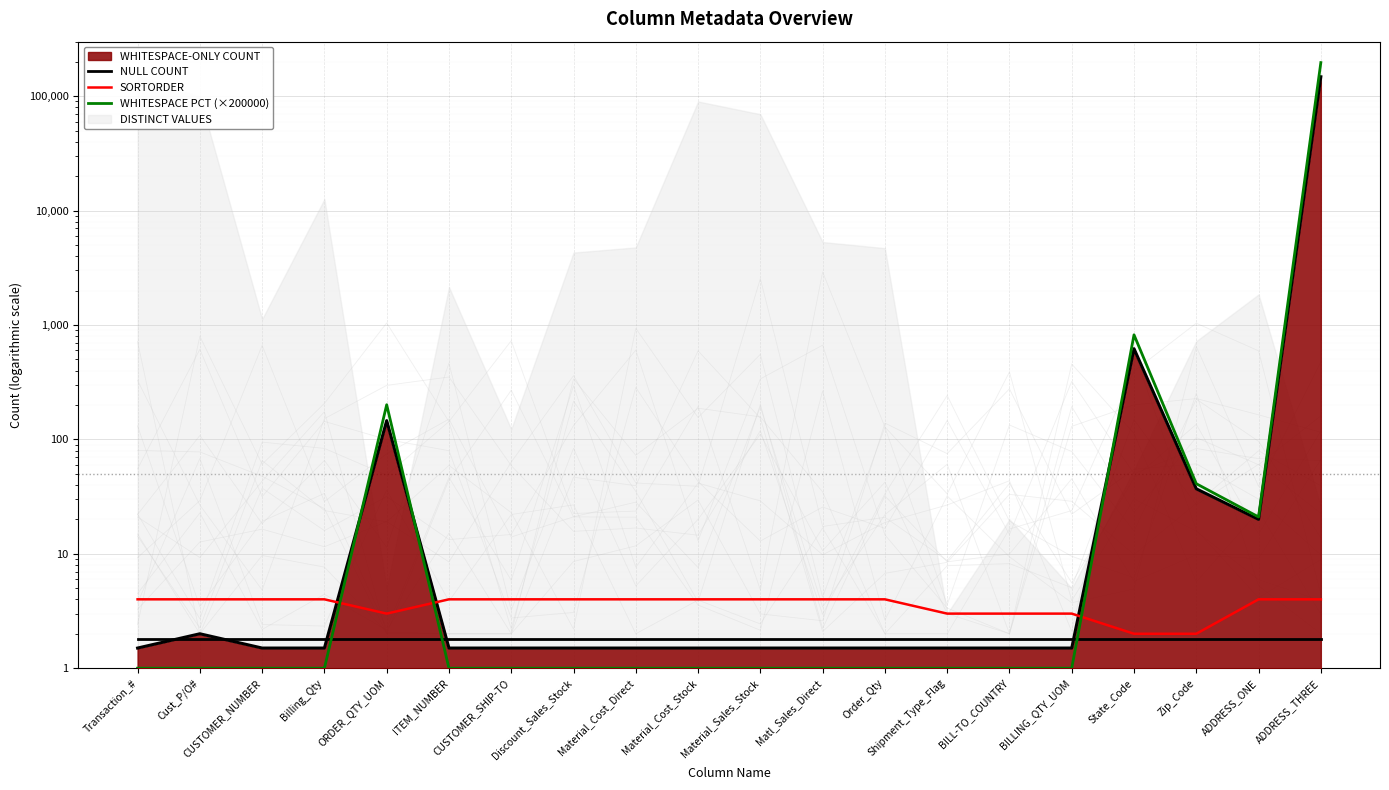

True or false: SORTORDER has a value of 4.0 at Material_Cost_Direct.

True